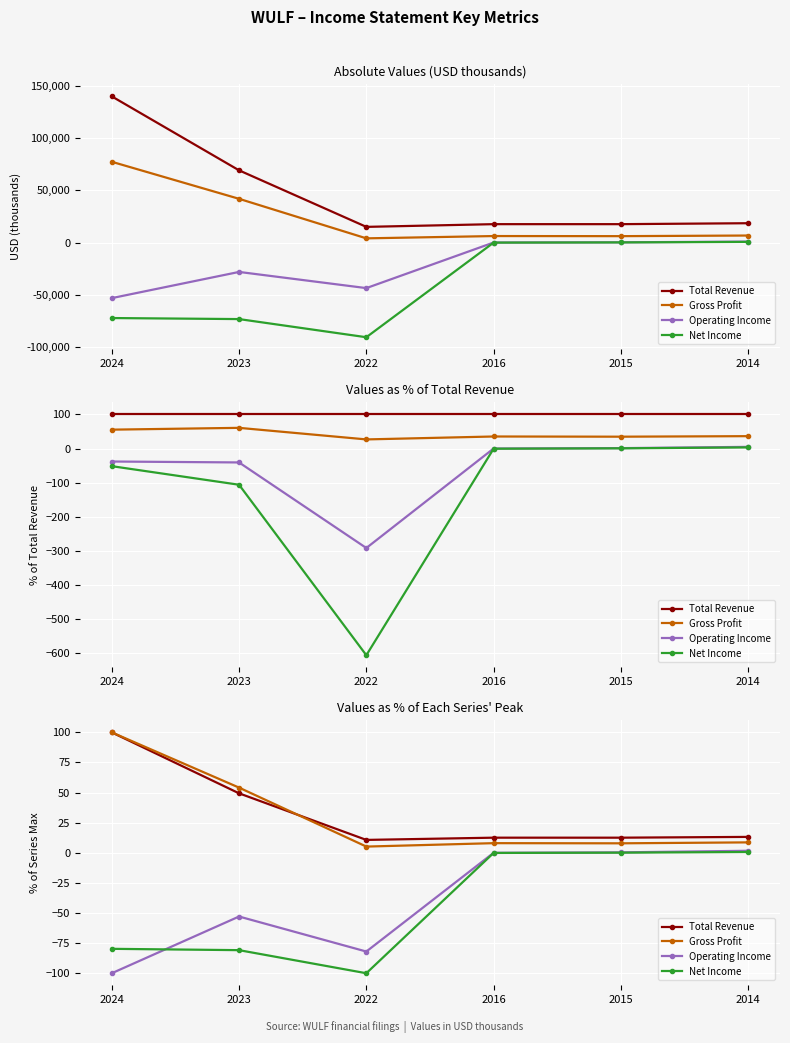

List the labels in order of Operating Income value, smallest first.

2024, 2022, 2023, 2016, 2015, 2014